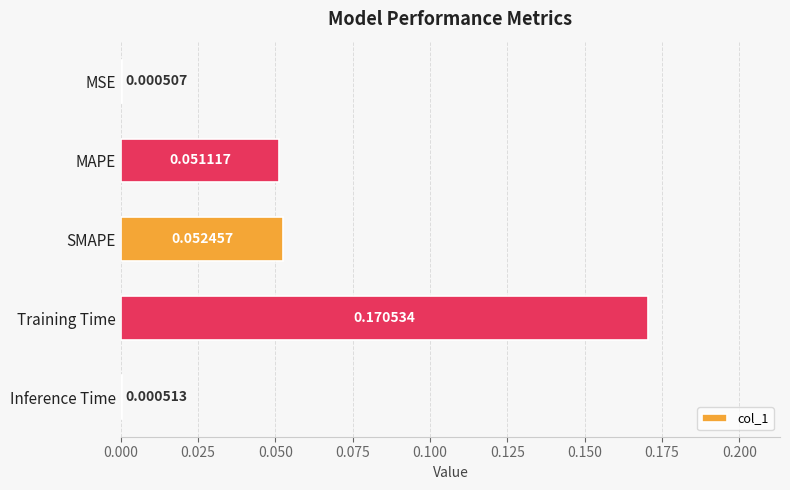

What is the change in value from MSE to MAPE?

+0.1